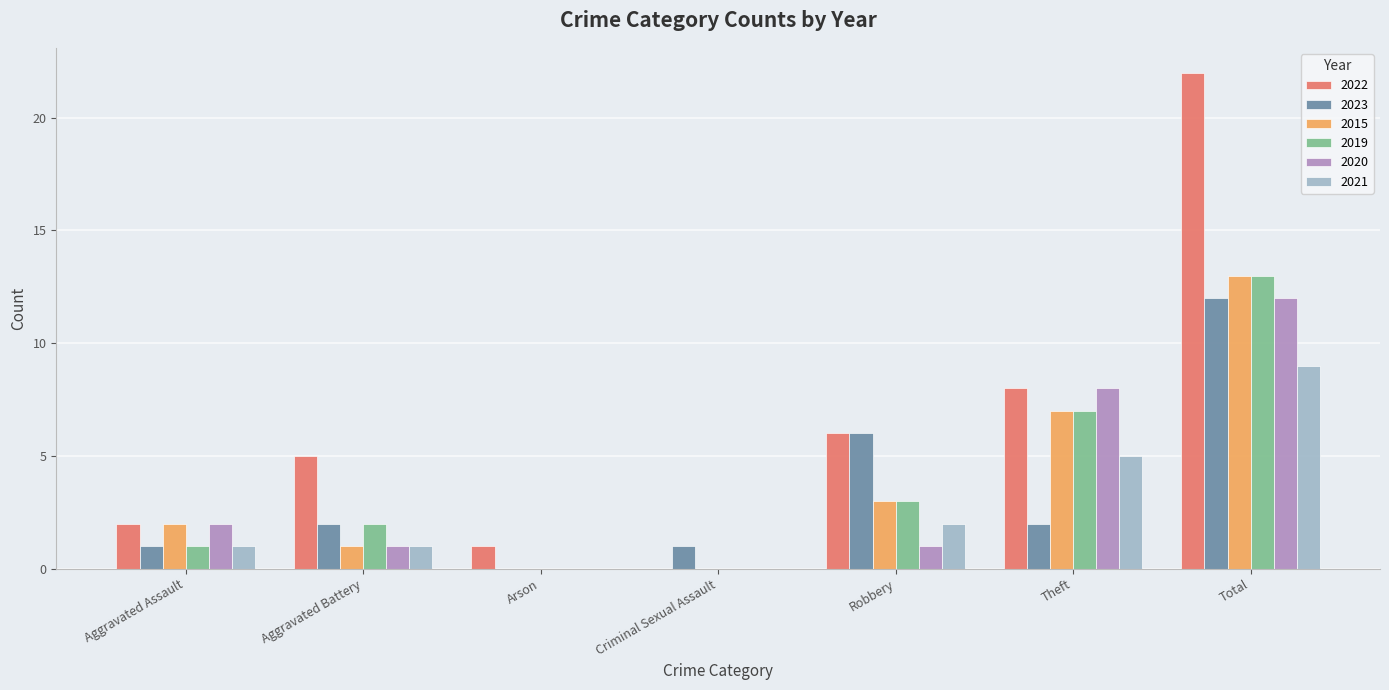

Reading right to left, list all the values displayed in this chart.

2022: 22	8	6	0	1	5	2
2023: 12	2	6	1	0	2	1
2015: 13	7	3	0	0	1	2
2019: 13	7	3	0	0	2	1
2020: 12	8	1	0	0	1	2
2021: 9	5	2	0	0	1	1